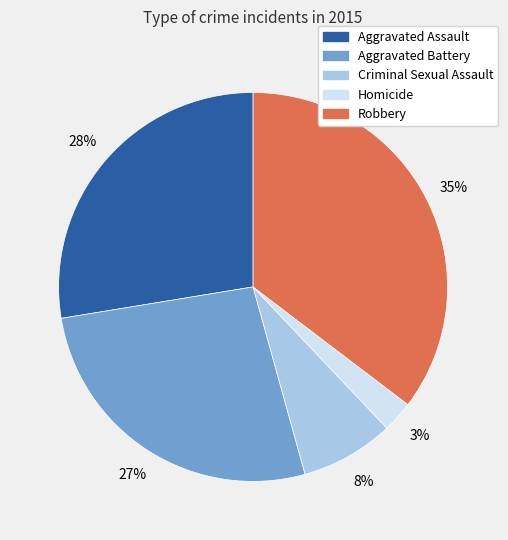

What percentage is the Homicide slice, to the nearest percent?

3%